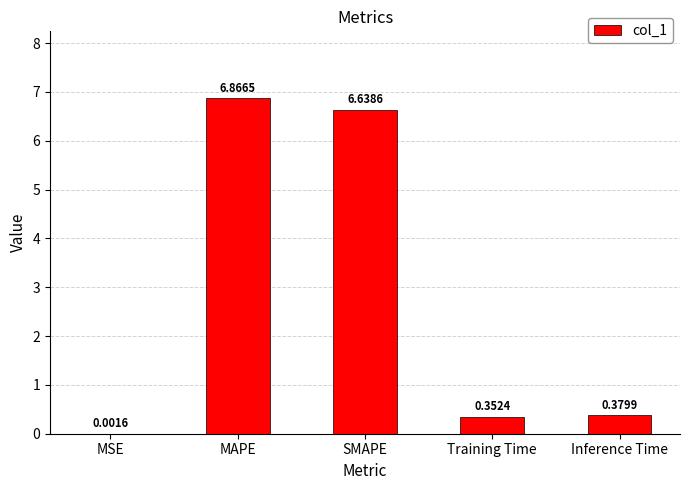

What is the sum of all values?

14.2